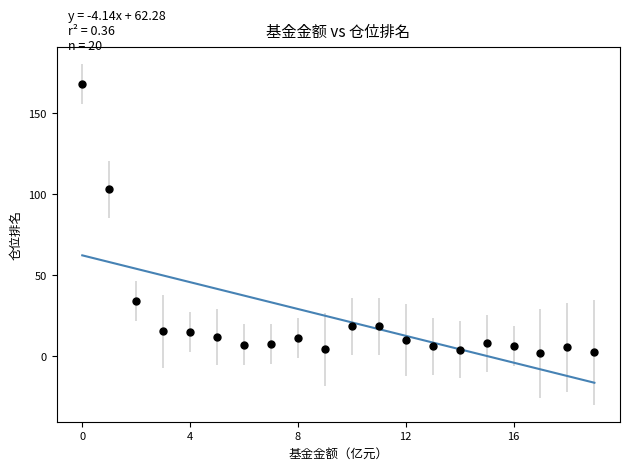

What Y value in the scatter plot is closest to 84?

103.1